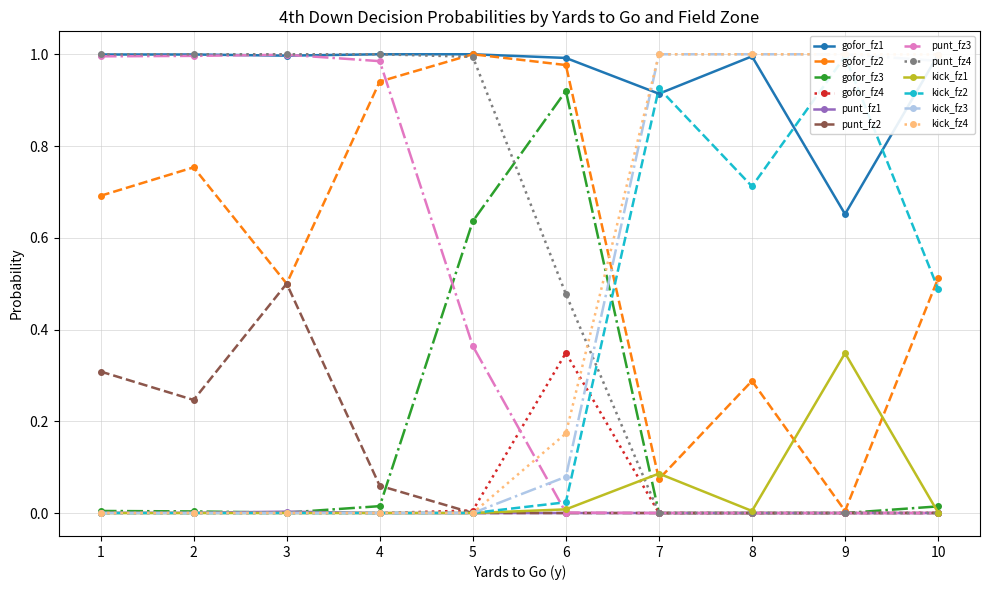

Reading left to right, what are all the values shown in this chart?

gofor: 1.0	0.7	0.0	0.0	1.0	0.8	0.0	0.0	1.0	0.5	0.0	0.0	1.0	0.9	0.0	0.0	1.0	1.0	0.6	0.0	1.0	1.0	0.9	0.3	0.9	0.1	0.0	0.0	1.0	0.3	0.0	0.0	0.7	0.0	0.0	0.0	1.0	0.5	0.0	0.0
punt: 0.0	0.3	1.0	1.0	0.0	0.2	1.0	1.0	0.0	0.5	1.0	1.0	0.0	0.1	1.0	1.0	0.0	0.0	0.4	1.0	0.0	0.0	0.0	0.5	0.0	0.0	0.0	0.0	0.0	0.0	0.0	0.0	0.0	0.0	0.0	0.0	0.0	0.0	0.0	0.0
kick: 0.0	0.0	0.0	0.0	0.0	0.0	0.0	0.0	0.0	0.0	0.0	0.0	0.0	0.0	0.0	0.0	0.0	0.0	0.0	0.0	0.0	0.0	0.1	0.2	0.1	0.9	1.0	1.0	0.0	0.7	1.0	1.0	0.3	1.0	1.0	1.0	0.0	0.5	1.0	1.0